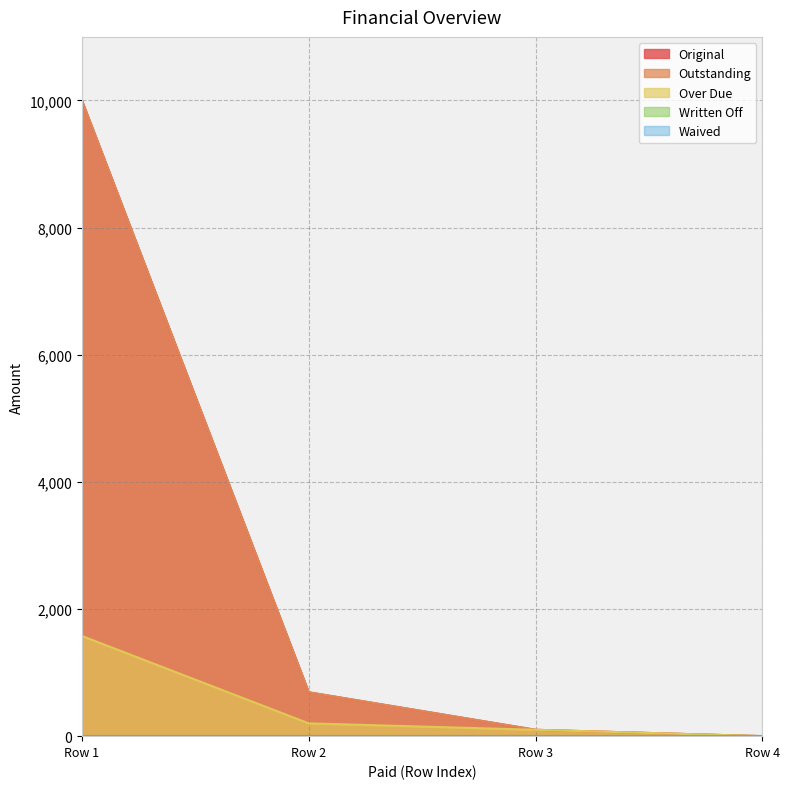

How many lines are shown in the chart?

5